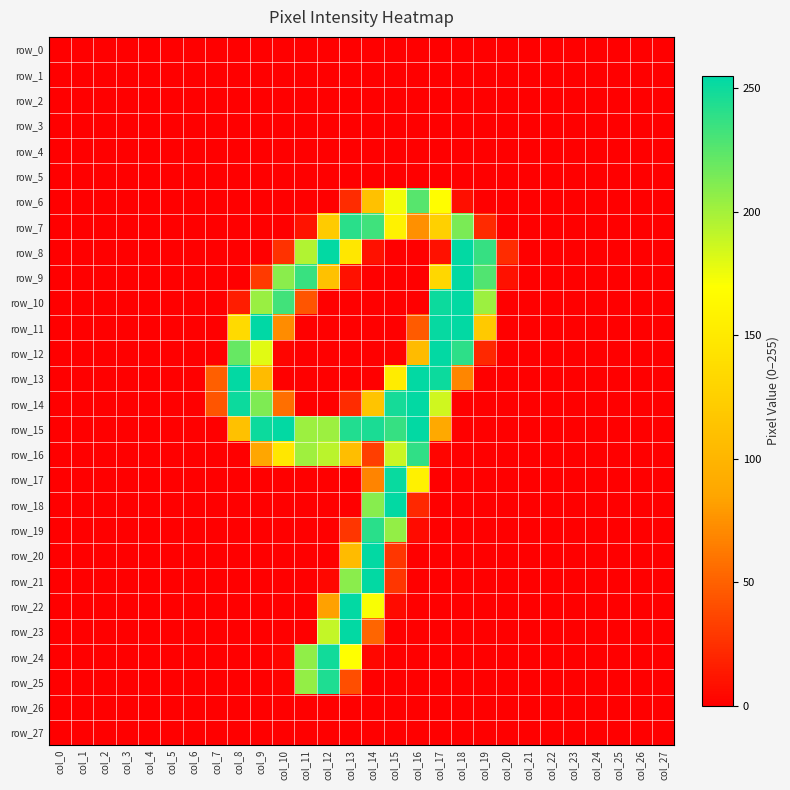

Which series has the largest range (max minus min)?

row_11